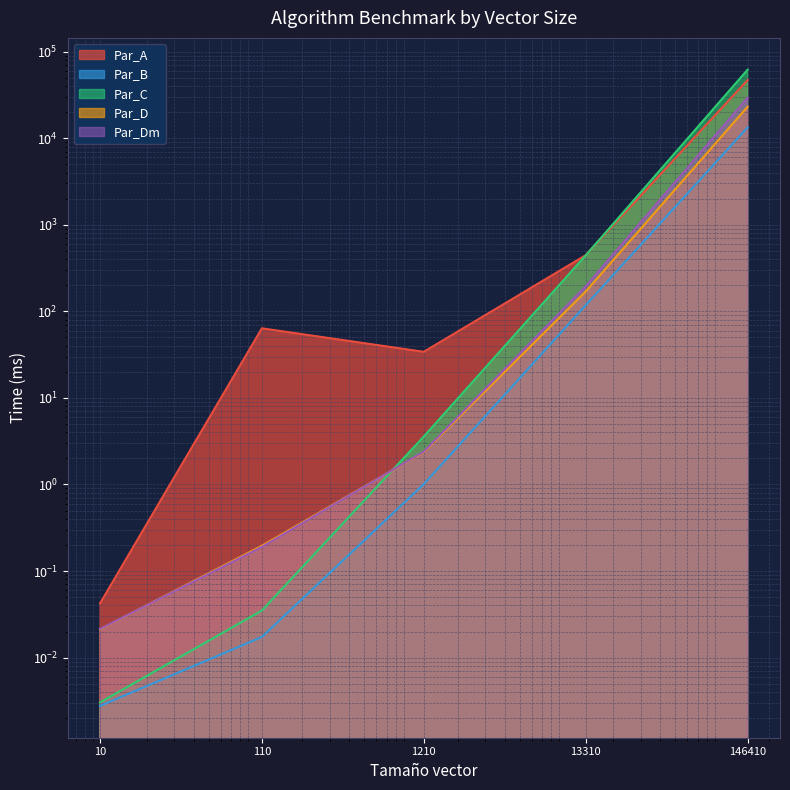

List the labels in order of Par_B value, largest first.

146410, 13310, 1210, 110, 10